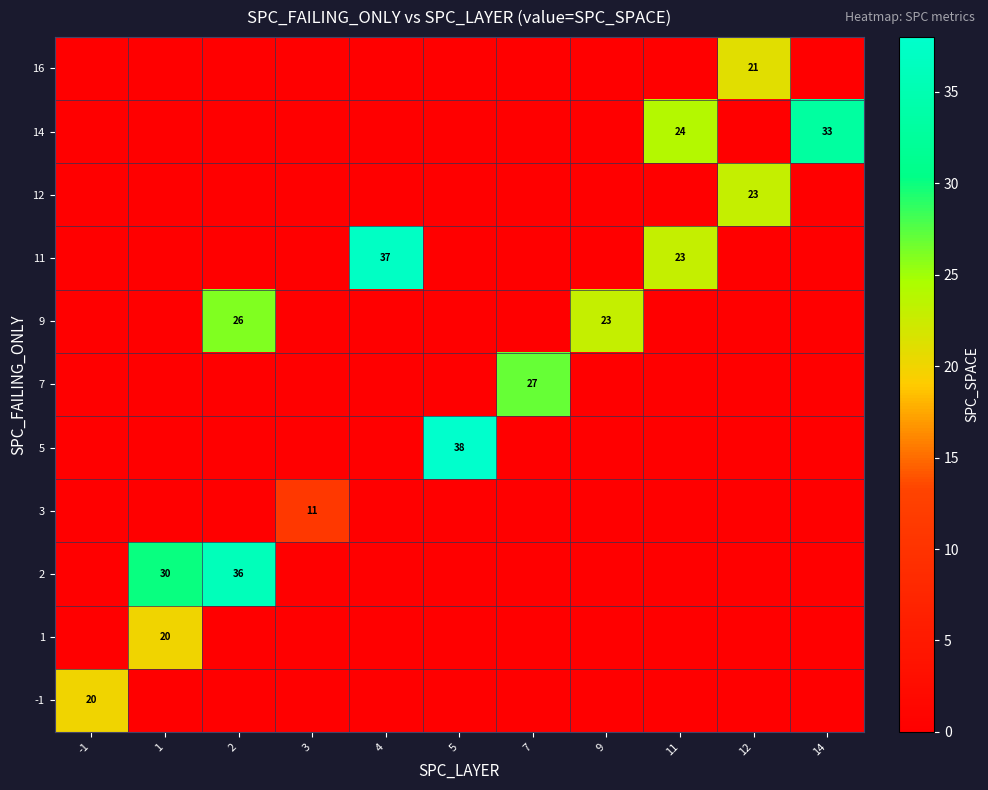

Is it true that 7 equals 0 at 11?

True